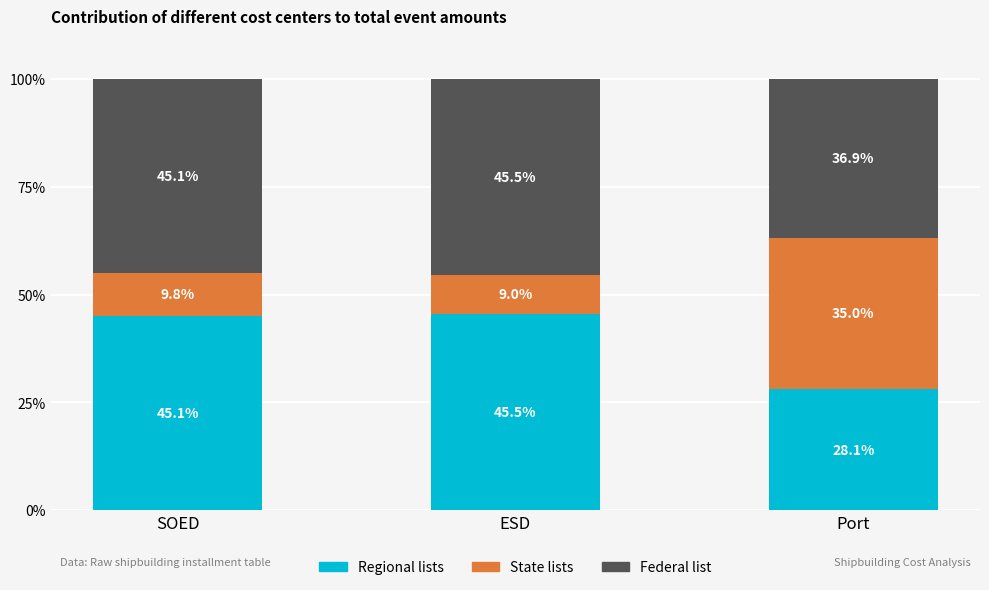

Where is Regional lists nearest to the value 36?

Port